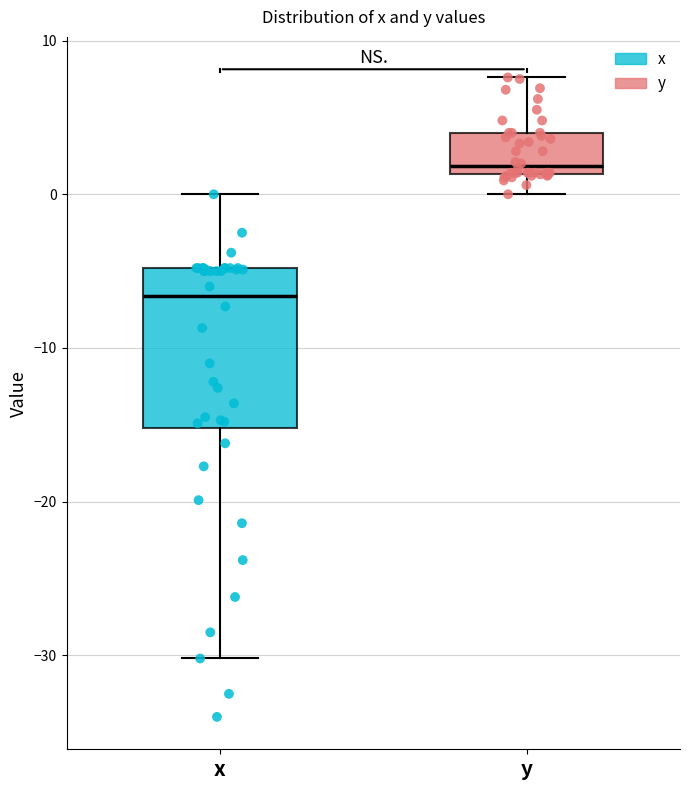

Which box's median line is the highest?

y